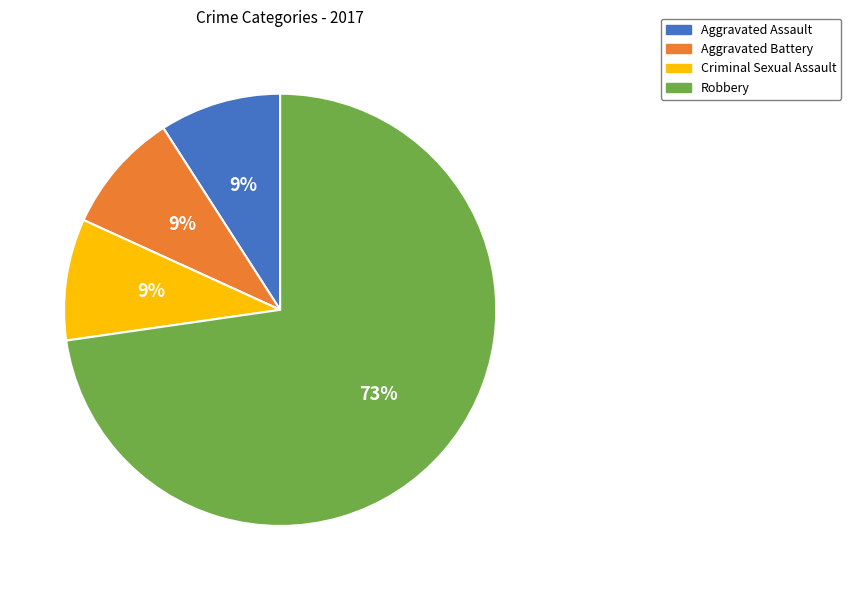

Which slice is the largest?

Robbery